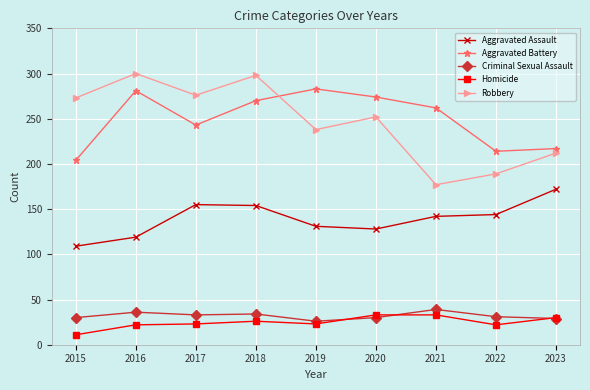

True or false: Robbery and Aggravated Assault cross at least once.

False